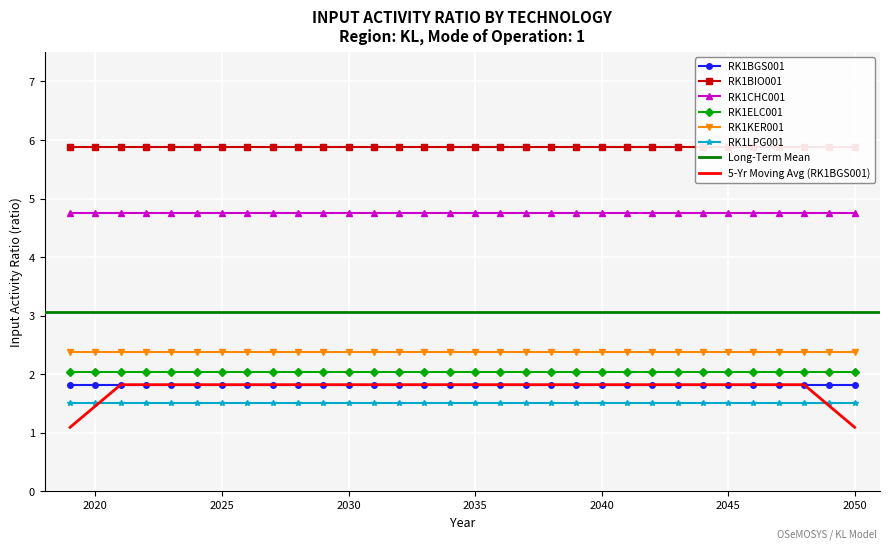

What value does the RK1ELC001 series have at 2025?

2.0